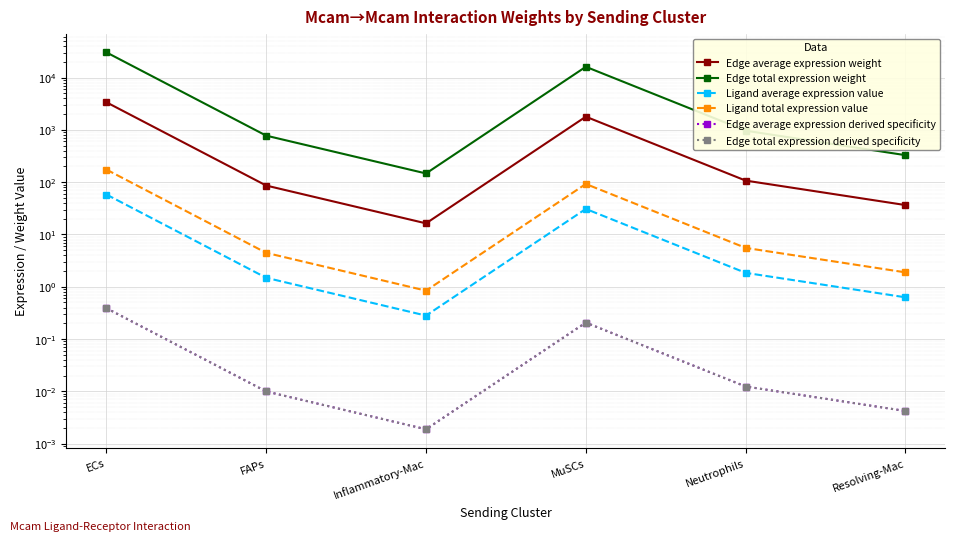

Count the number of data series in this chart.

6